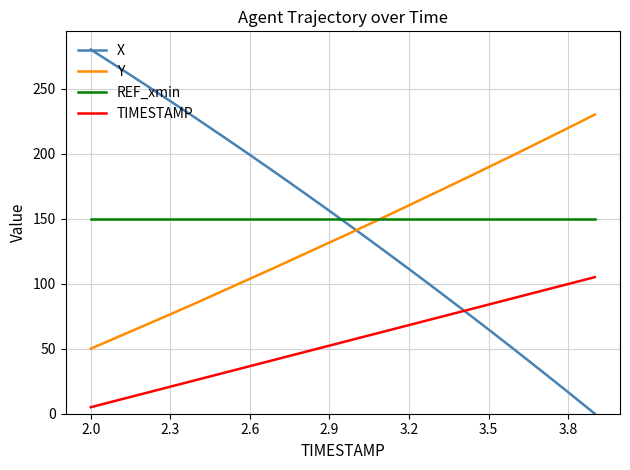

How many values in the TIMESTAMP series are below 57?

10